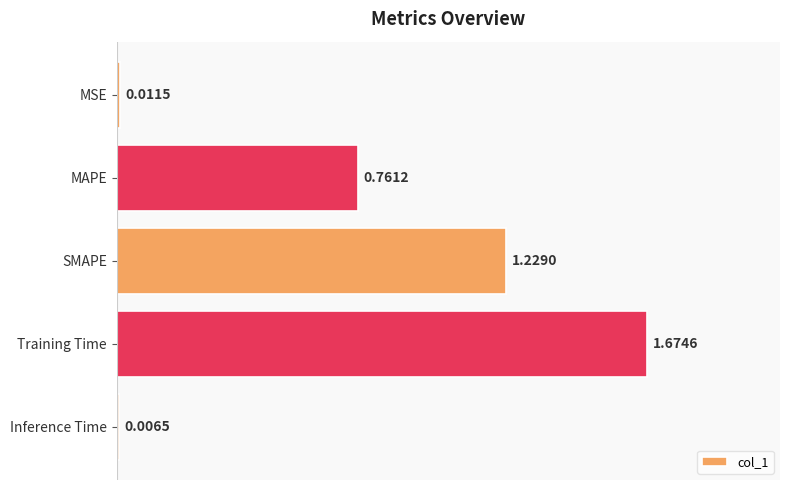

At which category does the chart reach its peak across all series?

Training Time